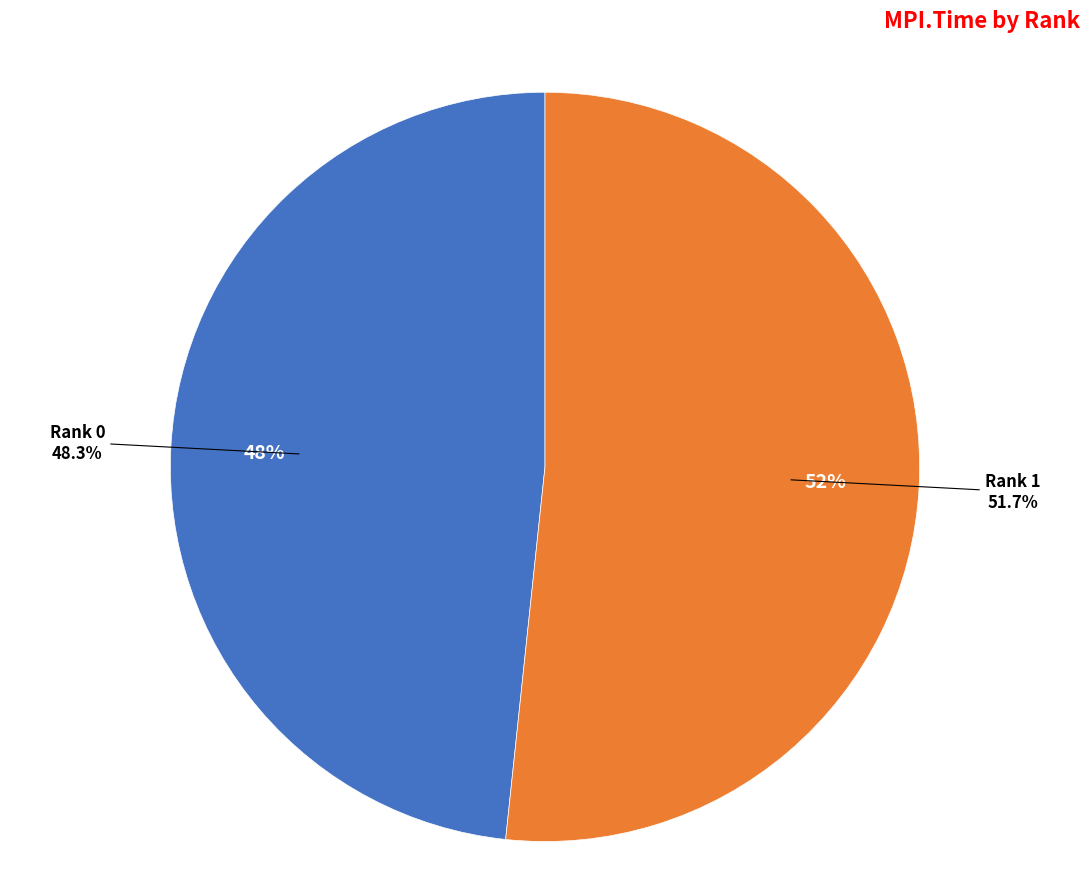

How much of the chart is everything except 0?

51.7%